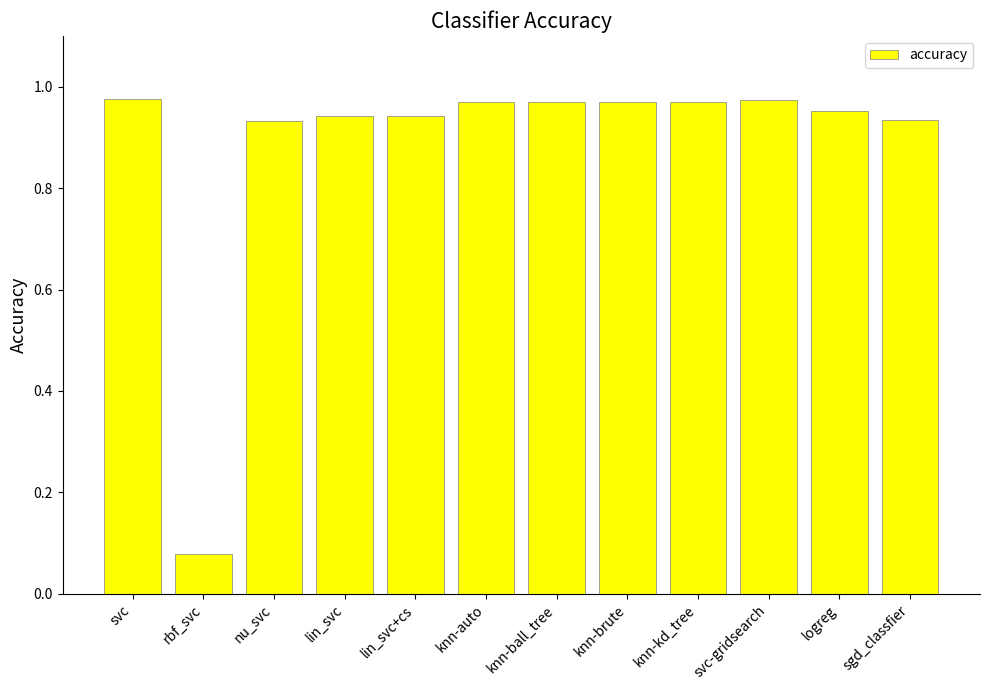

What is the label of the 4th bar from the right?

knn-kd_tree